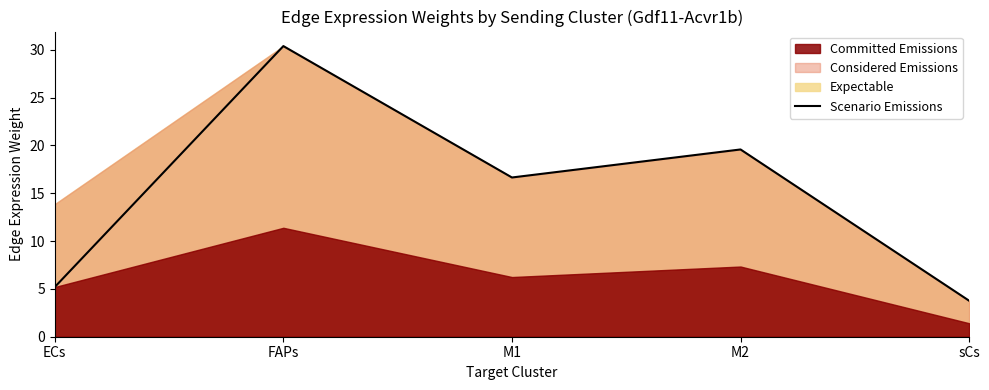

What is the minimum value for Scenario Emissions?

3.8